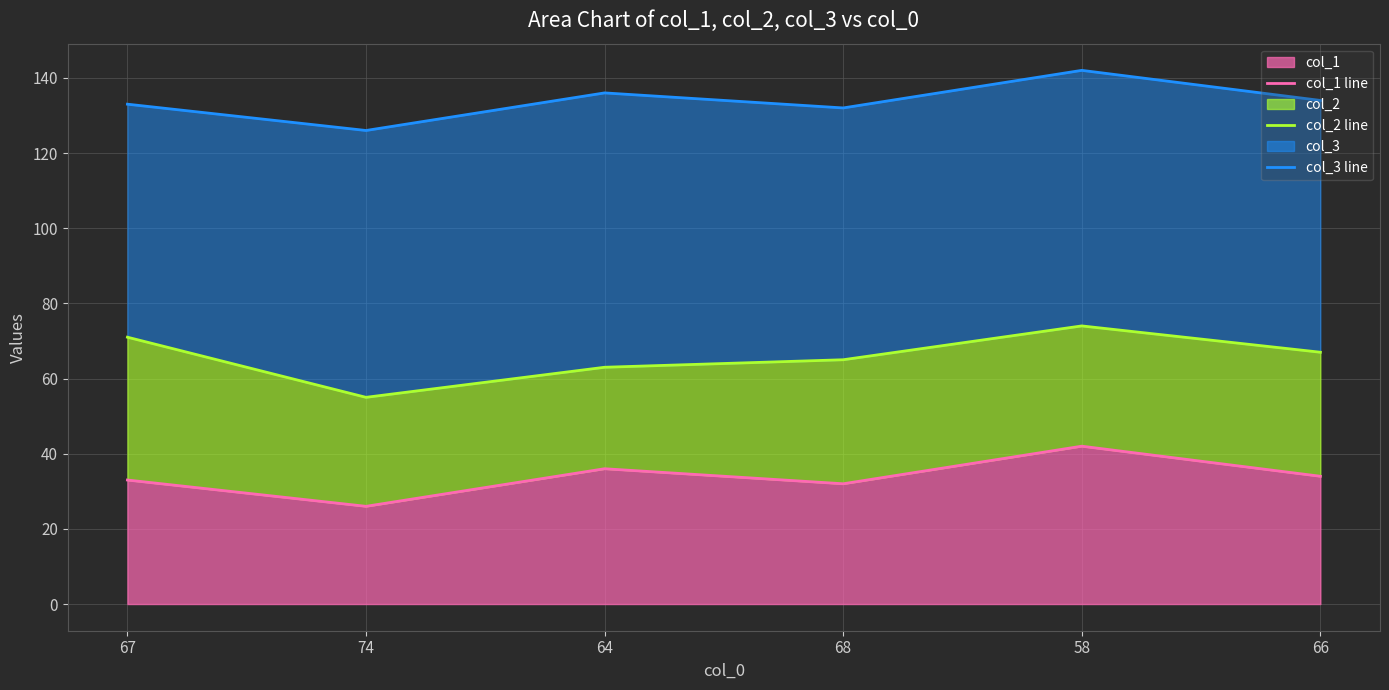

Reading left to right, what are all the values shown in this chart?

col_1 line: 67=33	74=26	64=36	68=32	58=42	66=34
col_2 line: 67=71	74=55	64=63	68=65	58=74	66=67
col_3 line: 67=133	74=126	64=136	68=132	58=142	66=134